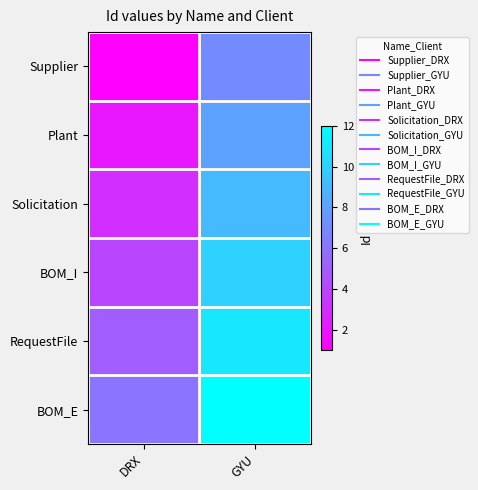

What is the total value across all series at DRX?

21